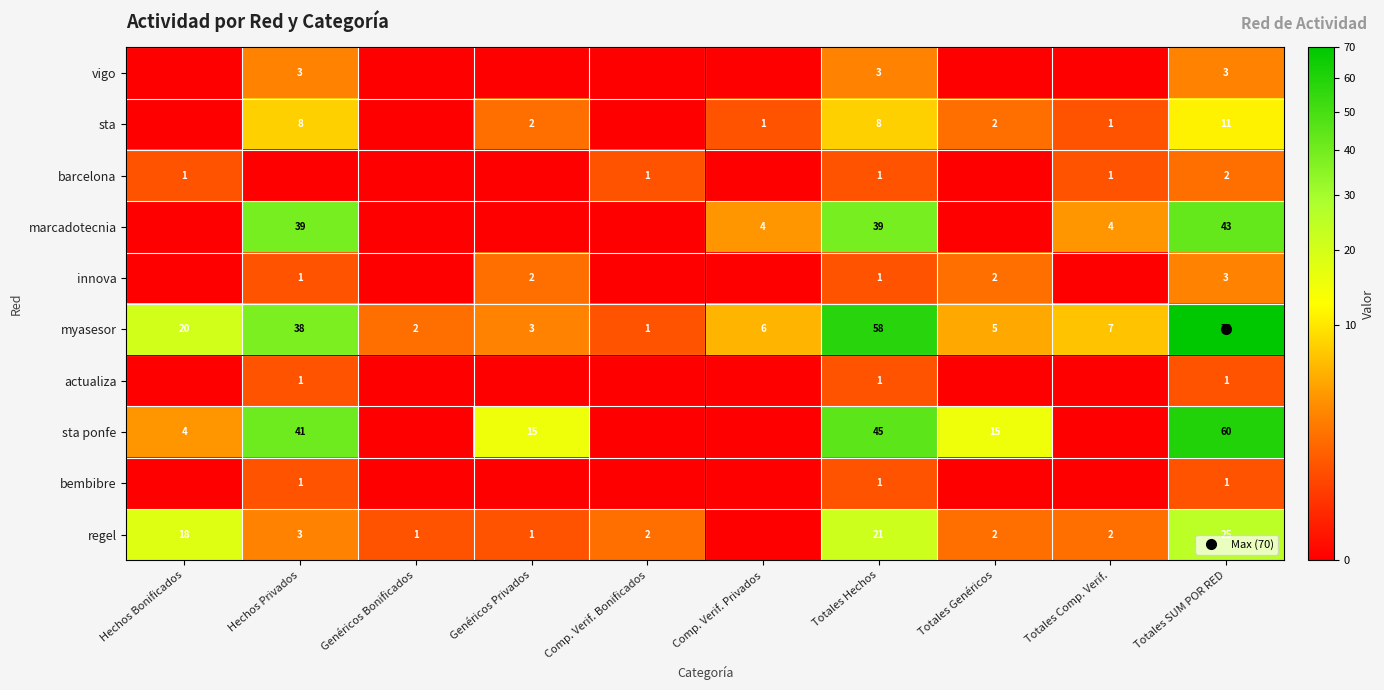

The bembibre series shows 1 at Totales SUM POR RED. True or false?

True